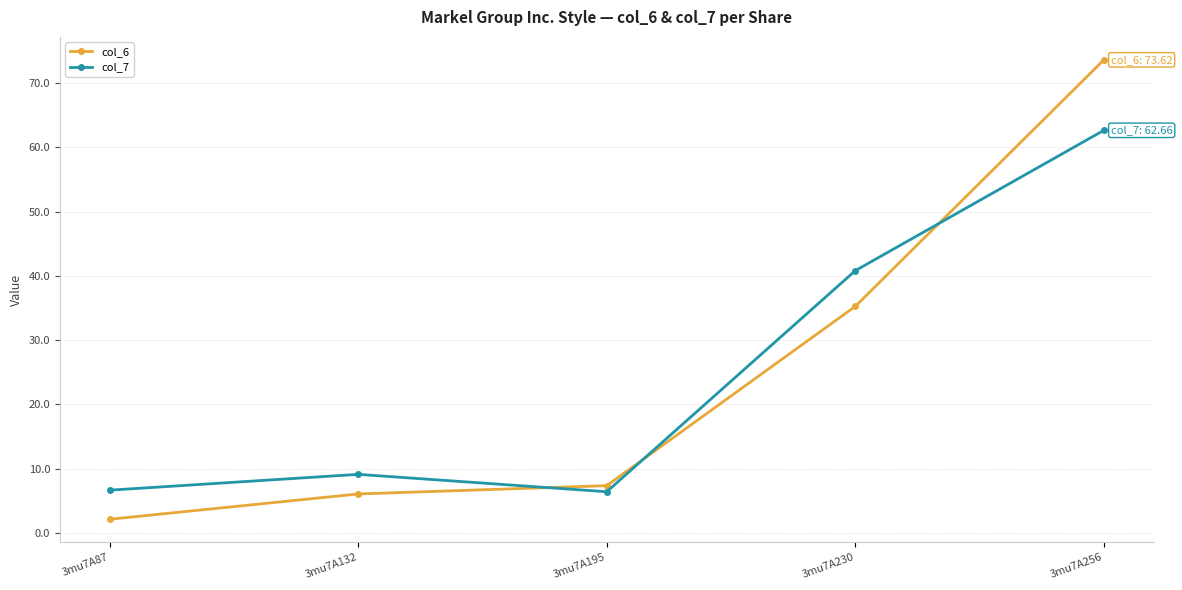

True or false: col_7 has more than 2 points higher than both neighbors.

False